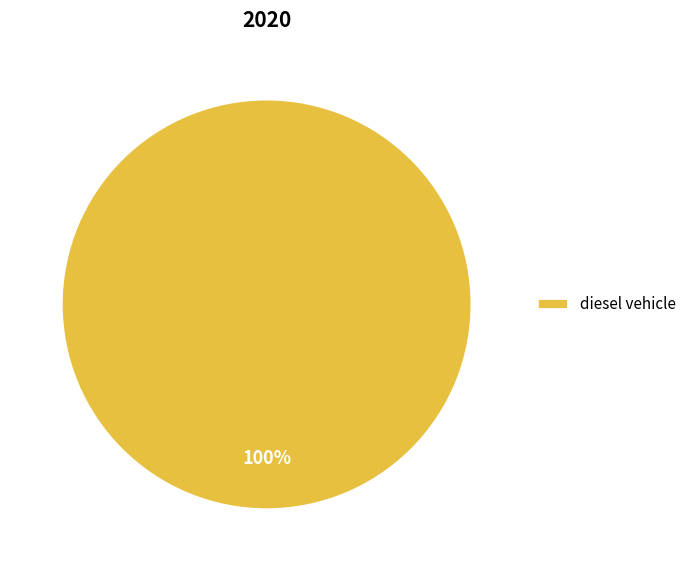

The diesel vehicle slice represents 86% of the pie. True or false?

False